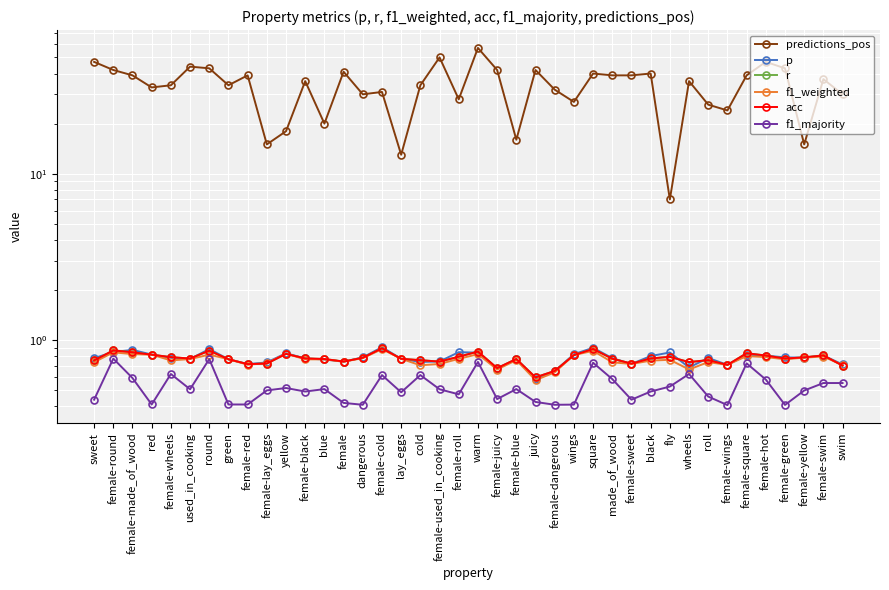

How many lines are shown in the chart?

6